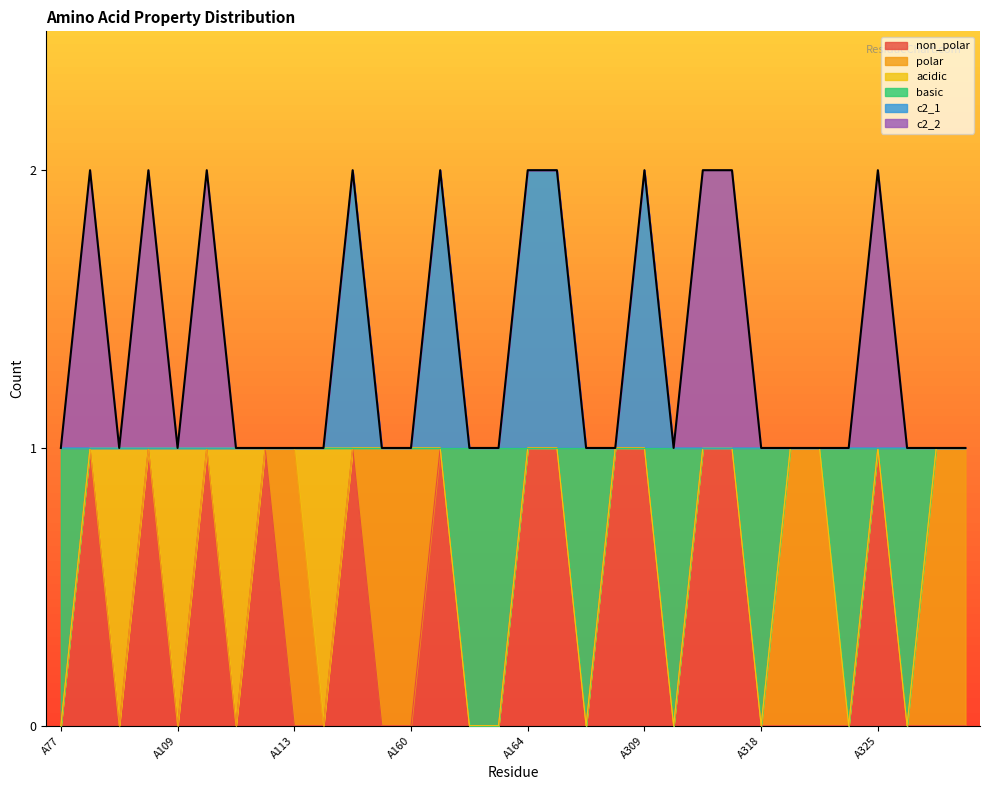

Does the chart have visible grid lines?

No